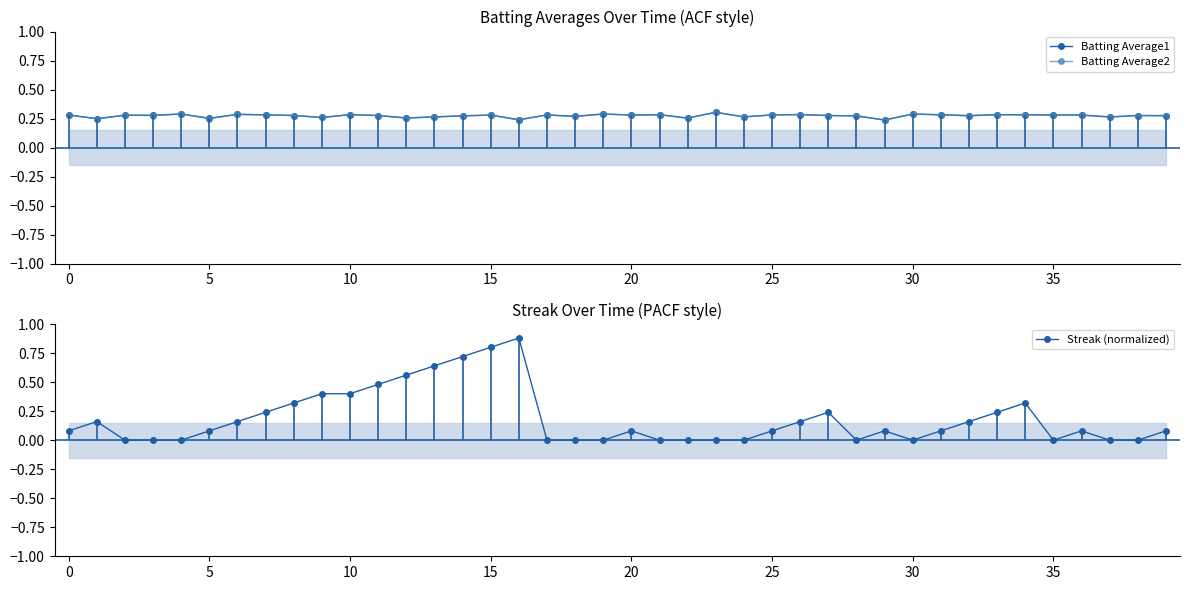

What is the average value of the Batting Average1 series?

0.3